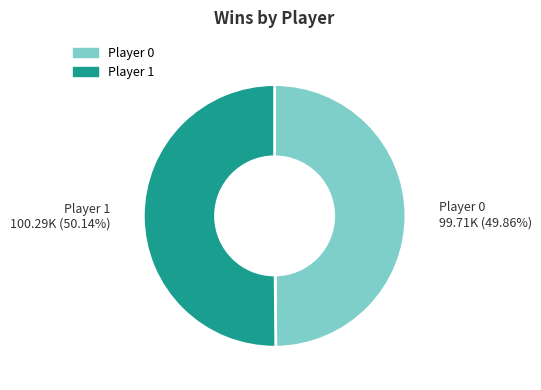

Approximately how many times larger is the value at Player 1 compared to Player 0?

1.0